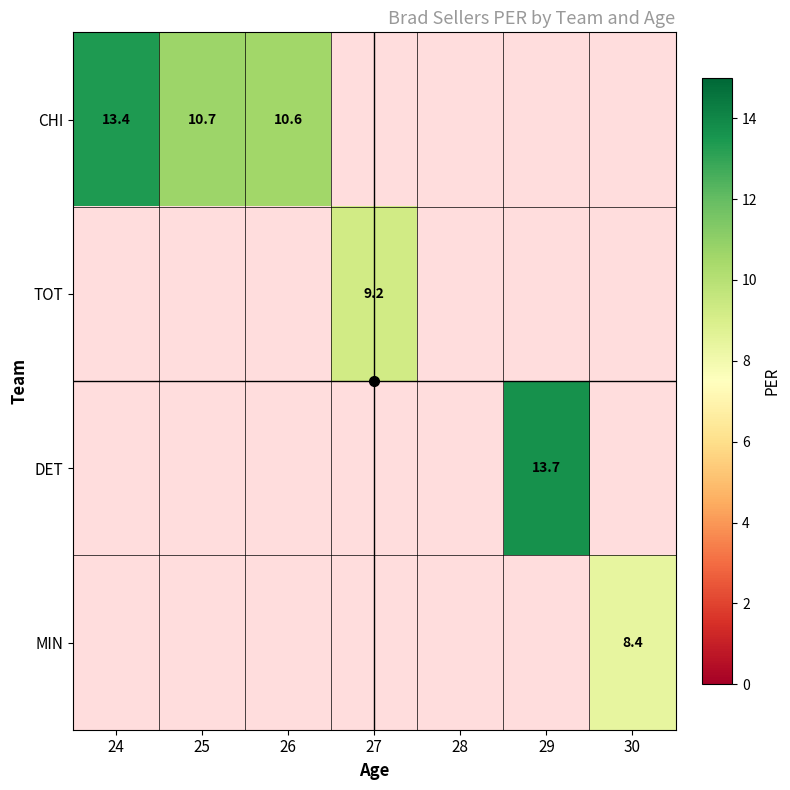

Which label corresponds to the largest value in the chart?

29